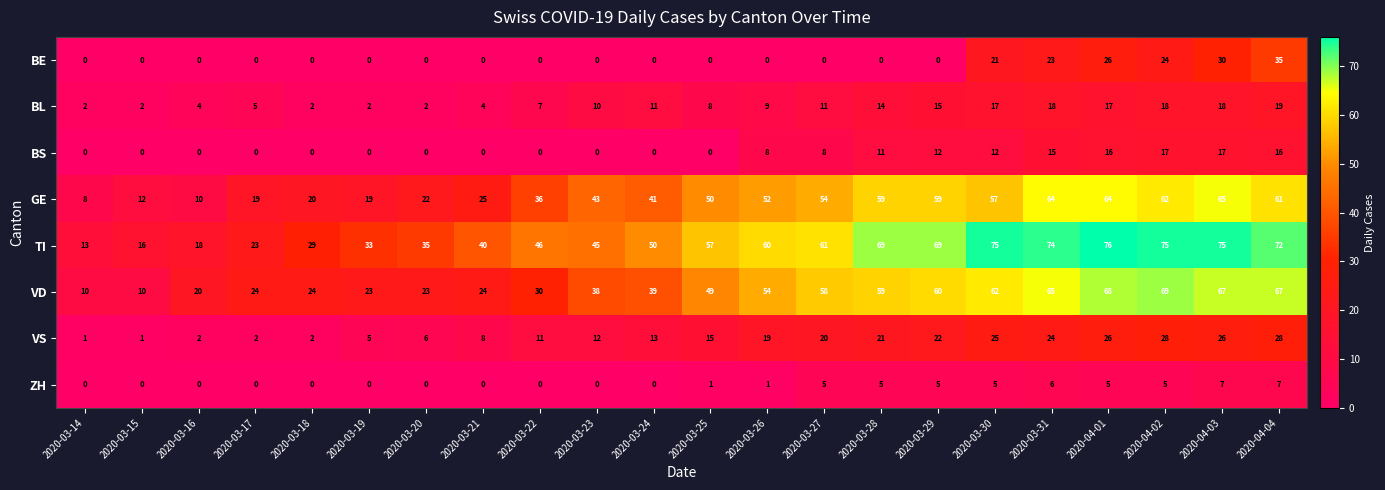

How many categories are shown in the chart?

22